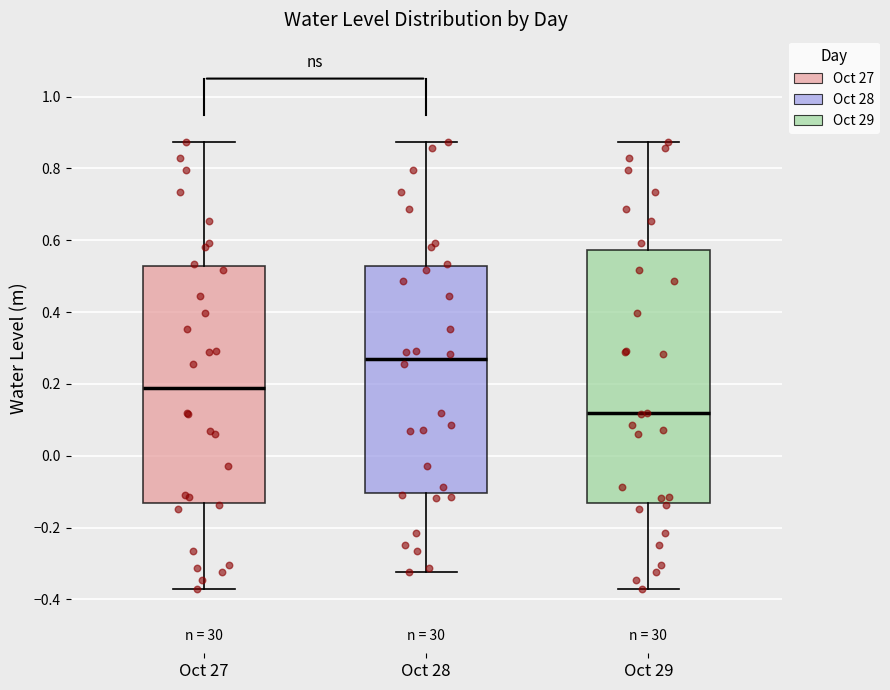

Reading left to right, read every box against the y-axis: the position of its median line, the range the box covers, and the ends of its whiskers. The values are not printed on the chart, so give them approximately, as read against the axis.

Oct 27: median 0.18, box -0.14 to 0.52, whiskers -0.38 to 0.88
Oct 28: median 0.26, box -0.10 to 0.52, whiskers -0.32 to 0.88
Oct 29: median 0.12, box -0.14 to 0.58, whiskers -0.38 to 0.88